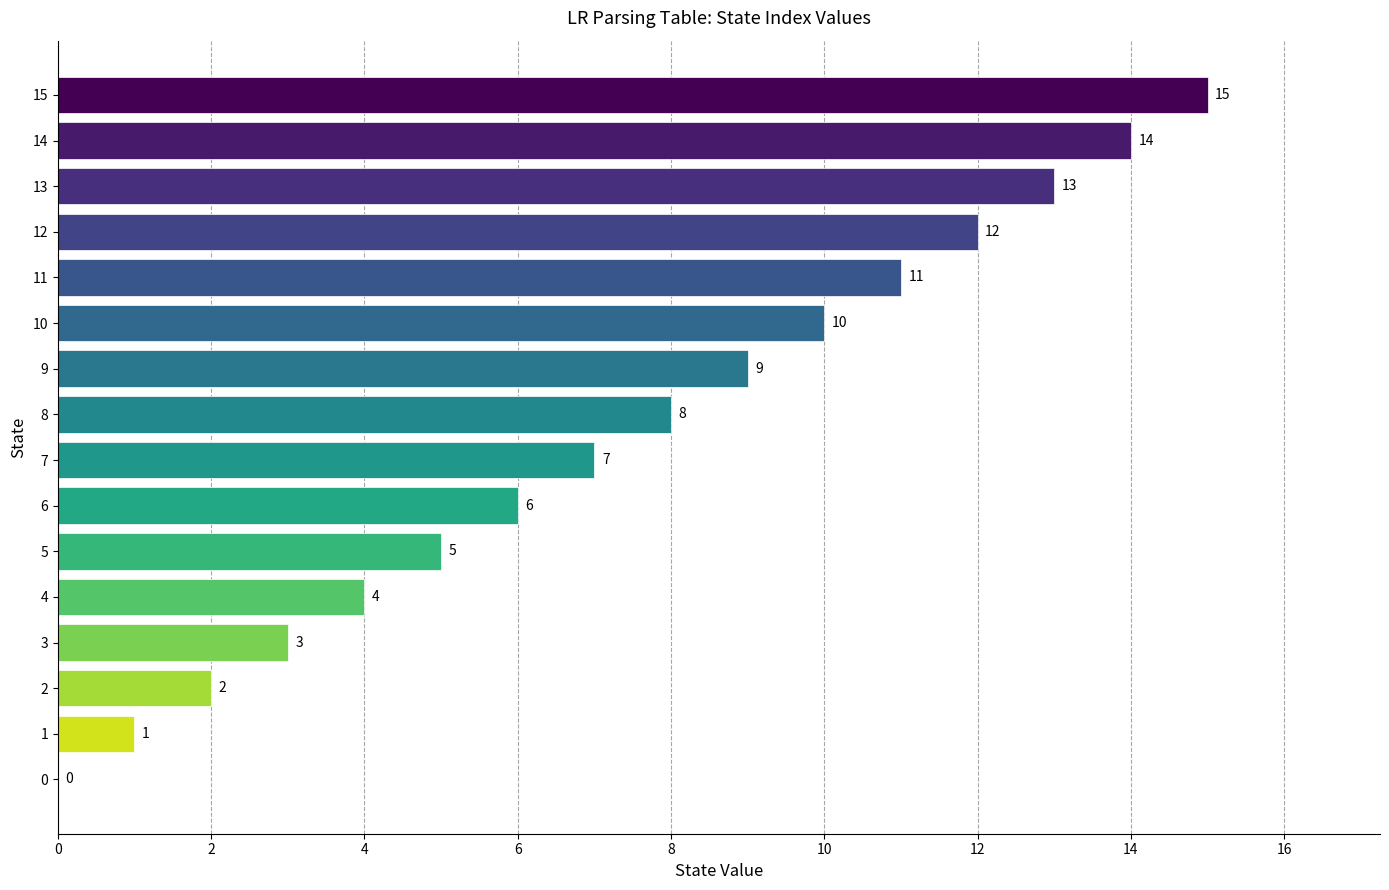

At which category does the chart reach its peak across all series?

15